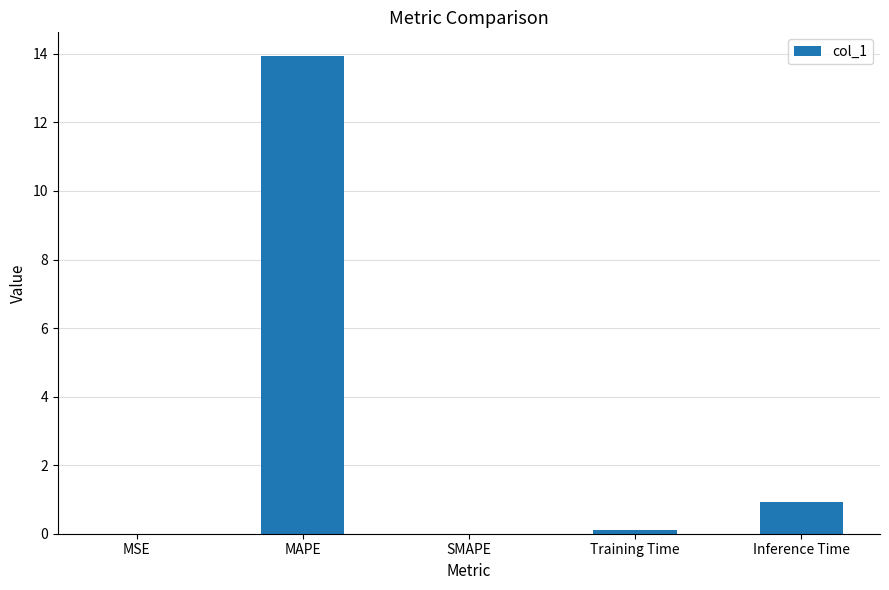

How many distinct data groups are displayed?

1